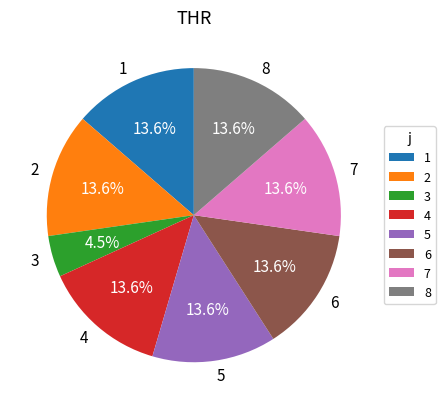

To the nearest percent, what is the difference between the 3 and 5 slice percentages?

9%